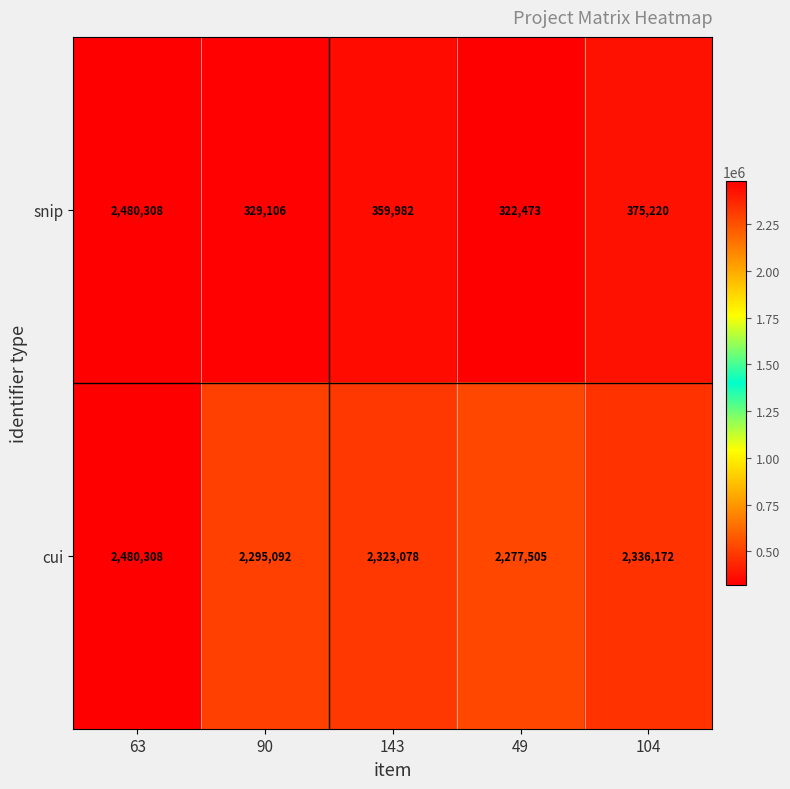

Is it true that cui equals 4064757 at 90?

False